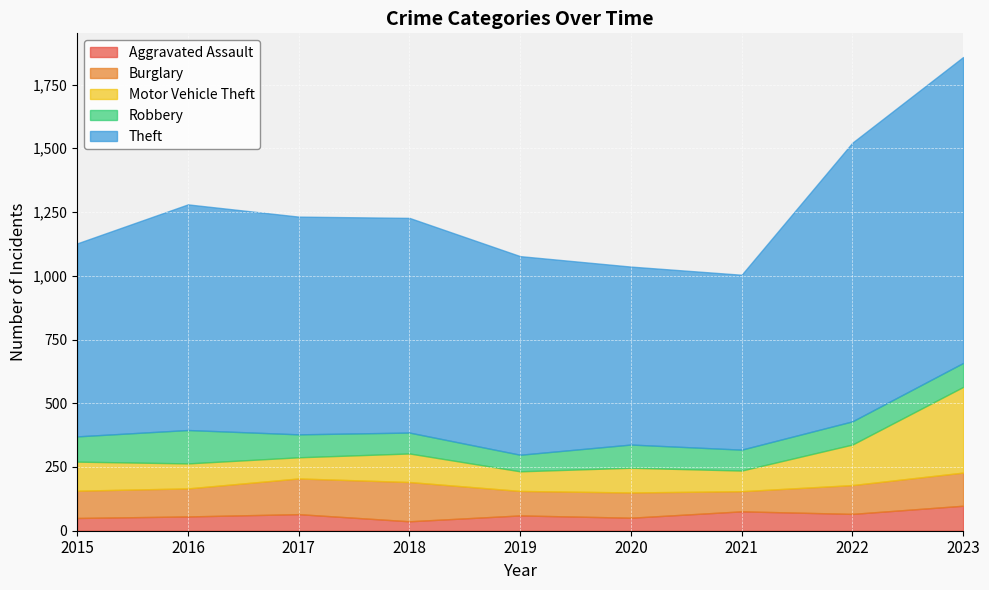

How many data points in Motor Vehicle Theft are less than 98?

4